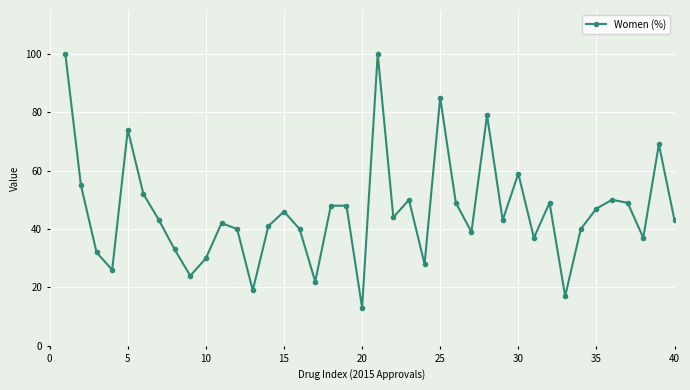

Count the number of categories in the chart.

40